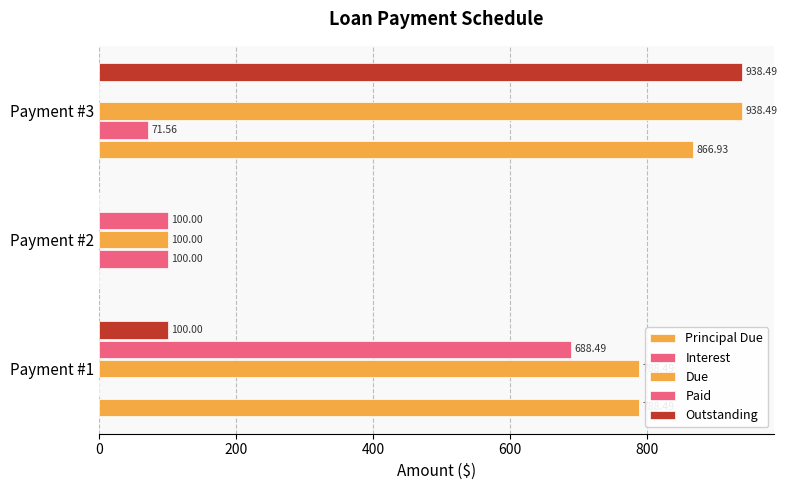

At how many categories does at least one series exceed 318?

2